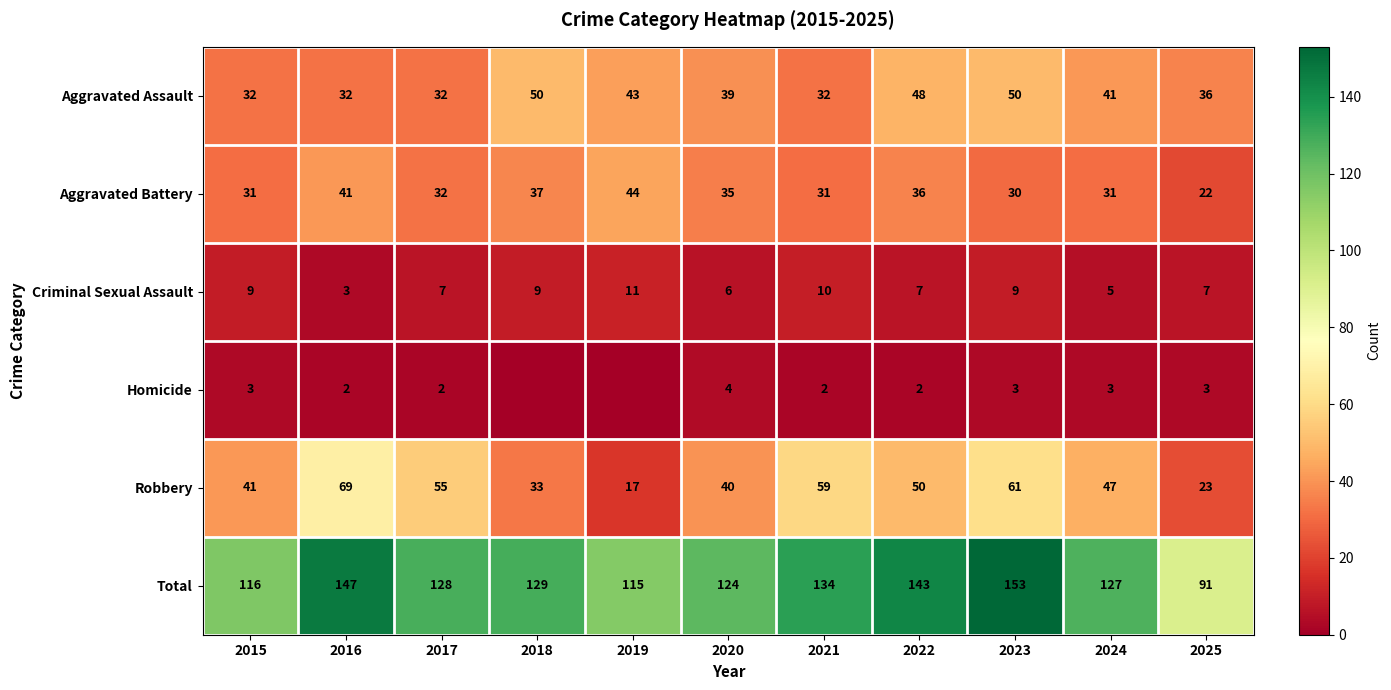

True or false: Aggravated Battery has a value of 61 at 2020.

False